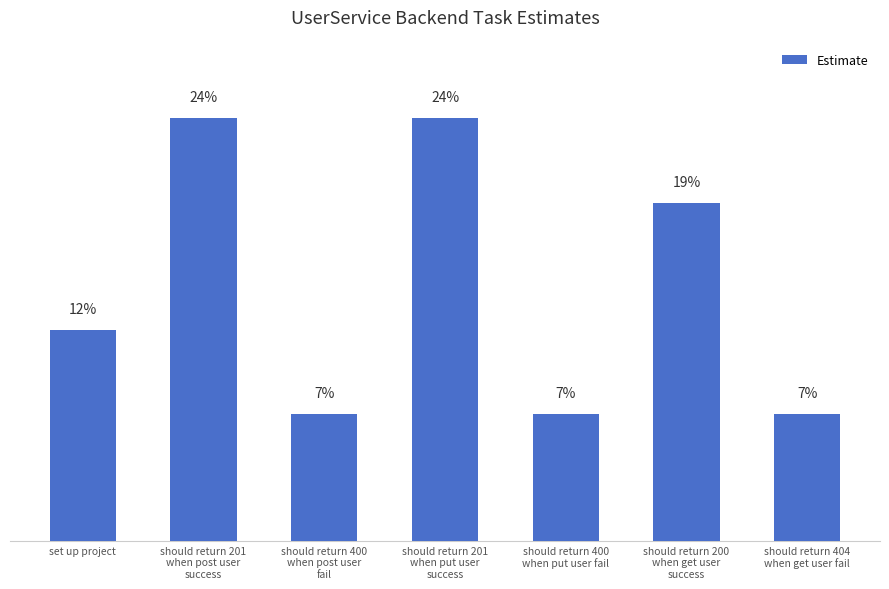

What is the minimum value shown in the chart?

7.1